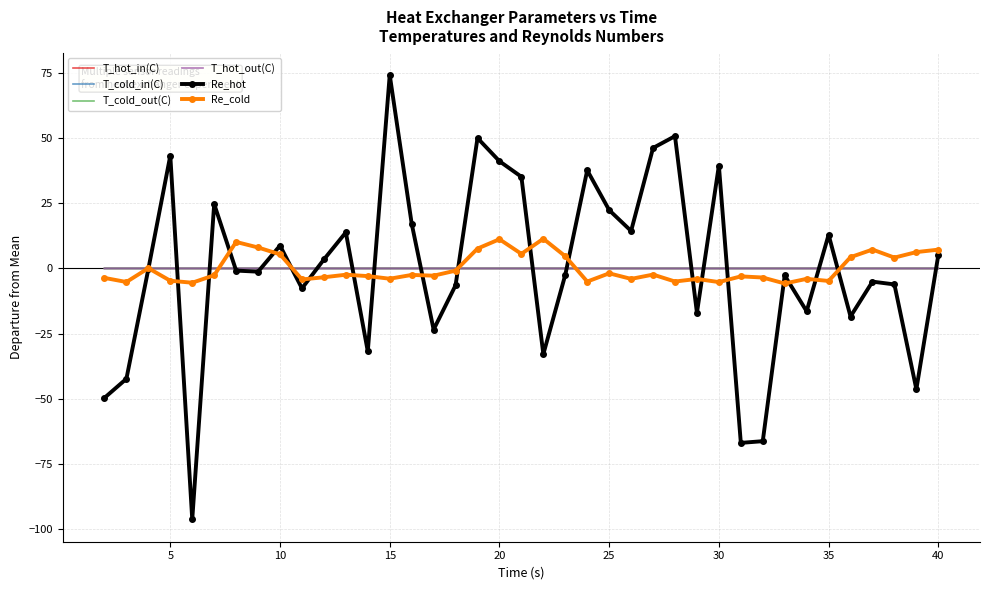

Which series has the largest range (max minus min)?

Re_hot